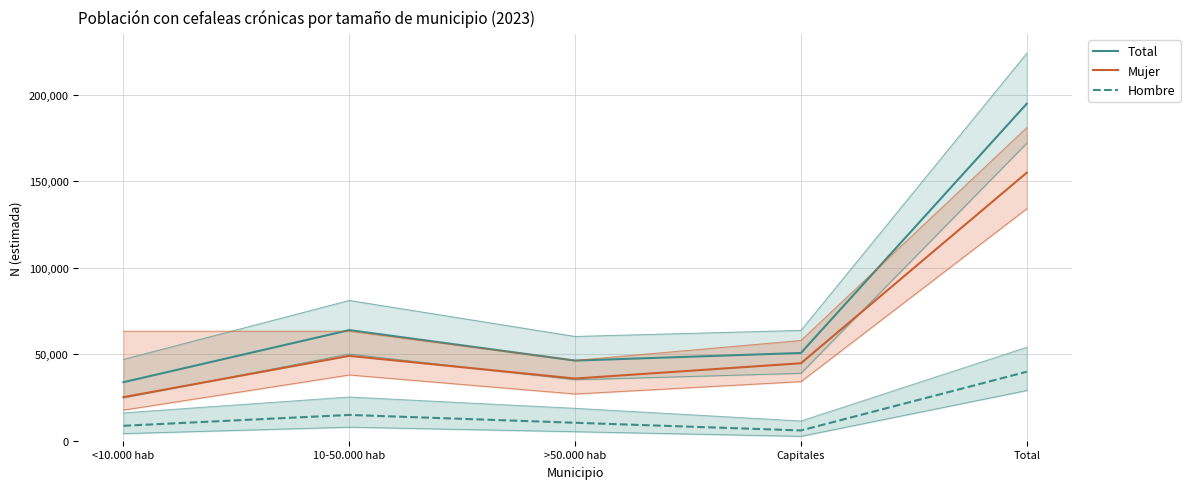

Reading left to right, list all the values displayed in this chart.

Total: <10.000 hab=33860	10-50.000 hab=64003	>50.000 hab=46360	Capitales=50766	Total=194989
Mujer: <10.000 hab=25214	10-50.000 hab=49080	>50.000 hab=35968	Capitales=44819	Total=155081
Hombre: <10.000 hab=8646	10-50.000 hab=14923	>50.000 hab=10392	Capitales=5948	Total=39908